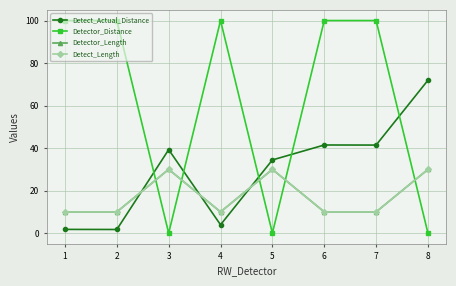

What is the value of the Detect_Actual_Distance point at the 3rd from the left?

39.3